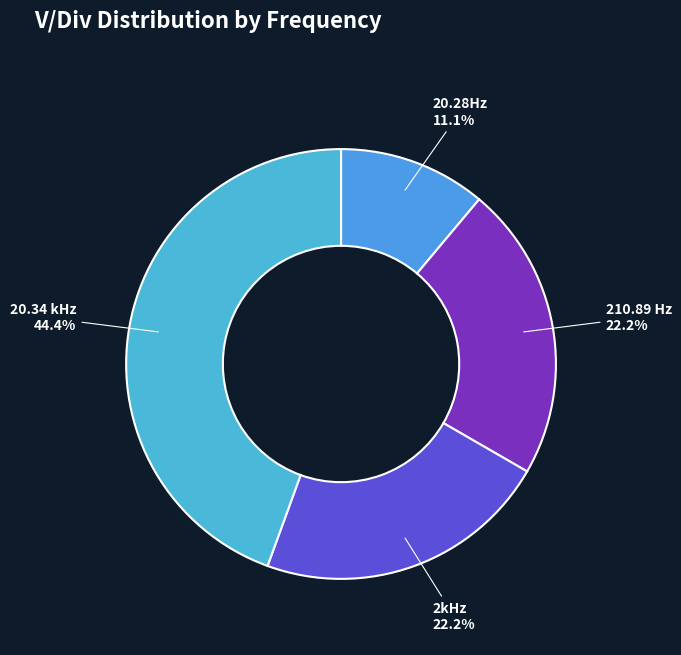

How many segments does this pie chart have?

4